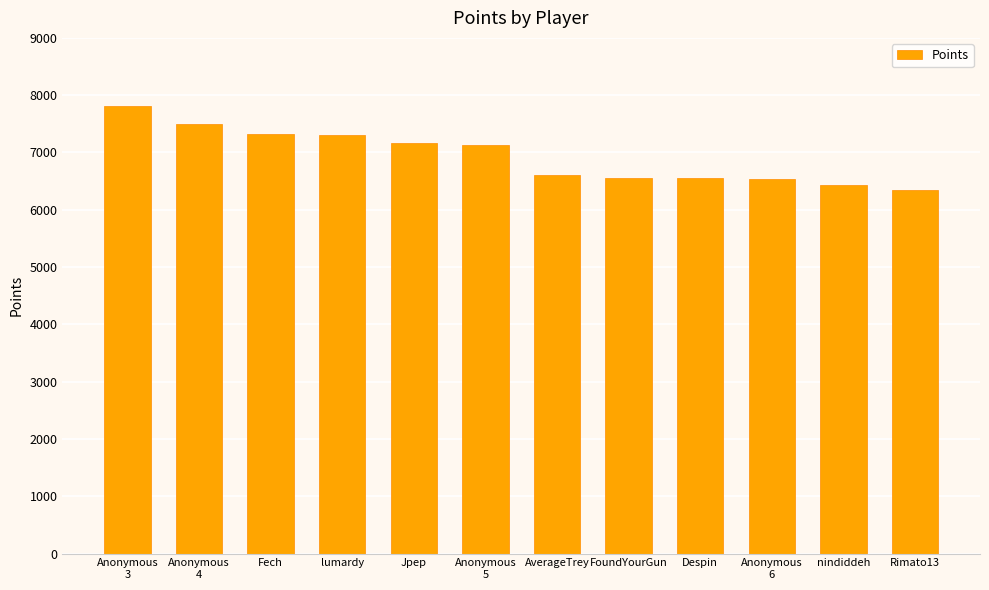

How many data points are less than 7133?

6